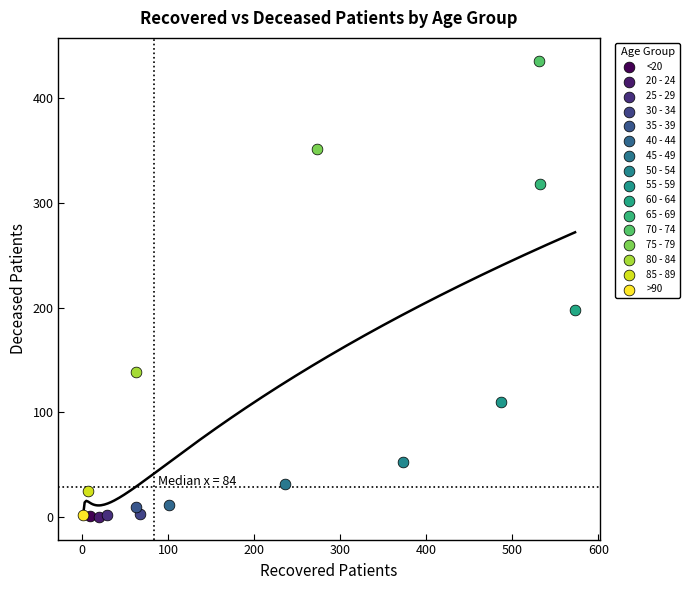

What are all the series names shown in the legend?

<20, 20 - 24, 25 - 29, 30 - 34, 35 - 39, 40 - 44, 45 - 49, 50 - 54, 55 - 59, 60 - 64, 65 - 69, 70 - 74, 75 - 79, 80 - 84, 85 - 89, >90